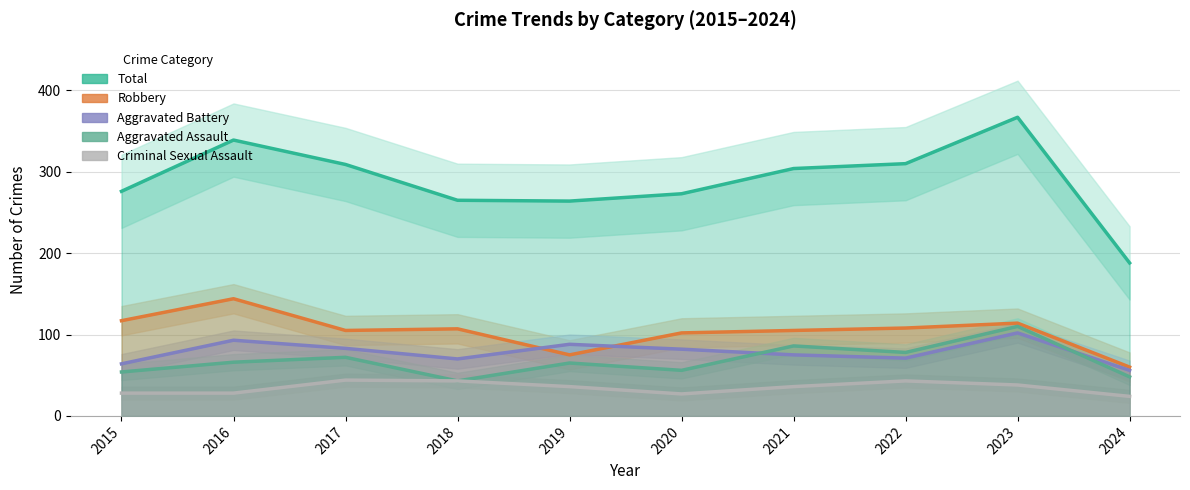

What are all the series names shown in the legend?

Total, Robbery, Aggravated Battery, Aggravated Assault, Criminal Sexual Assault